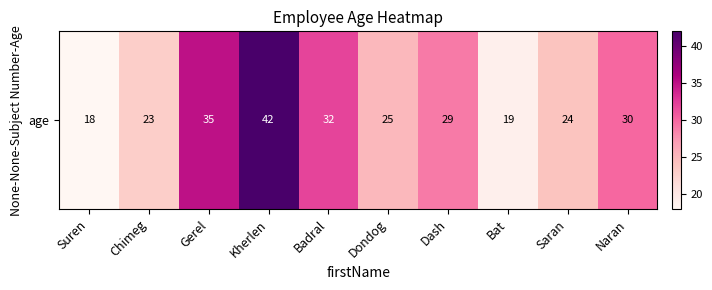

How many data points are less than 29?

5